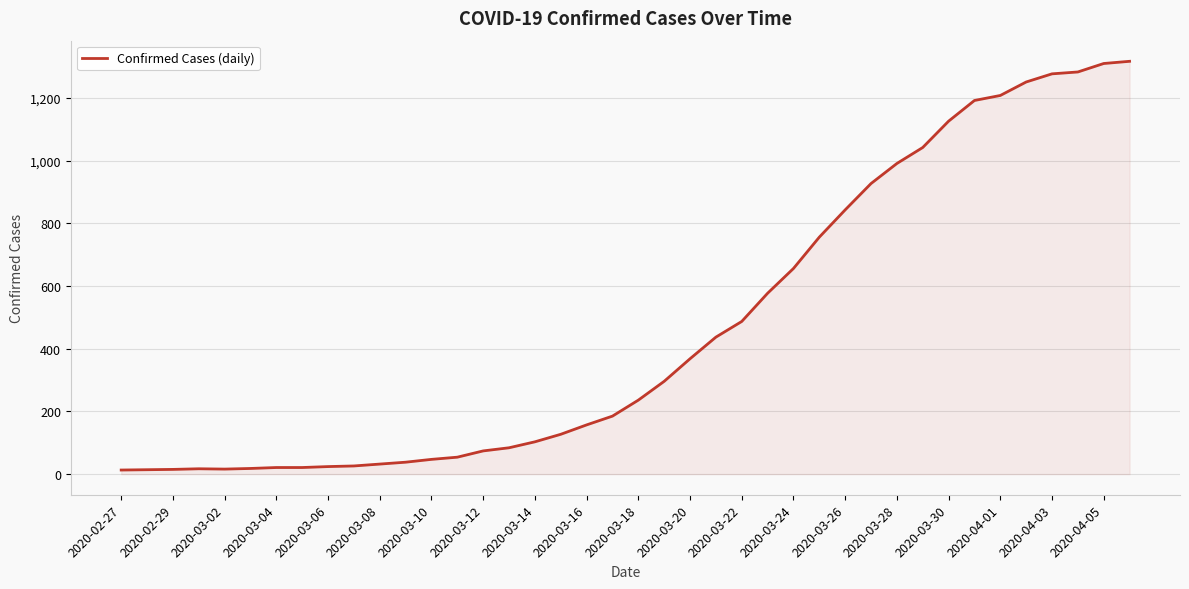

What is the difference between the maximum and minimum values?

1304